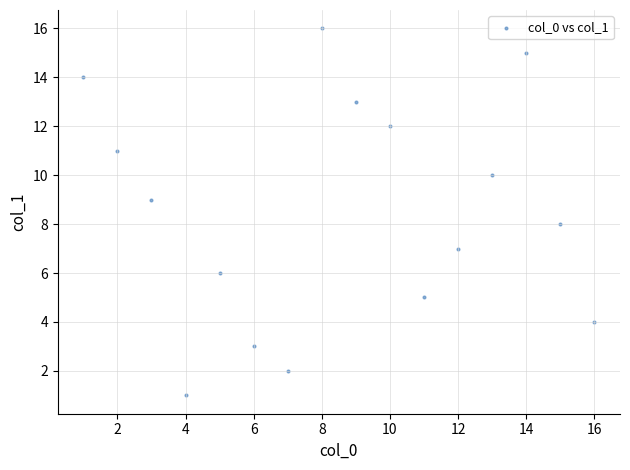

What is the range of Y values (max minus min)?

15